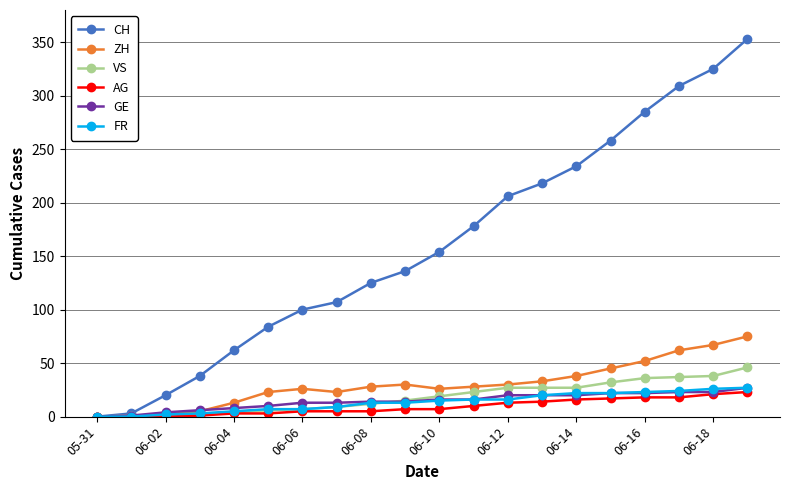

True or false: CH has more than 2 interior local peaks.

False